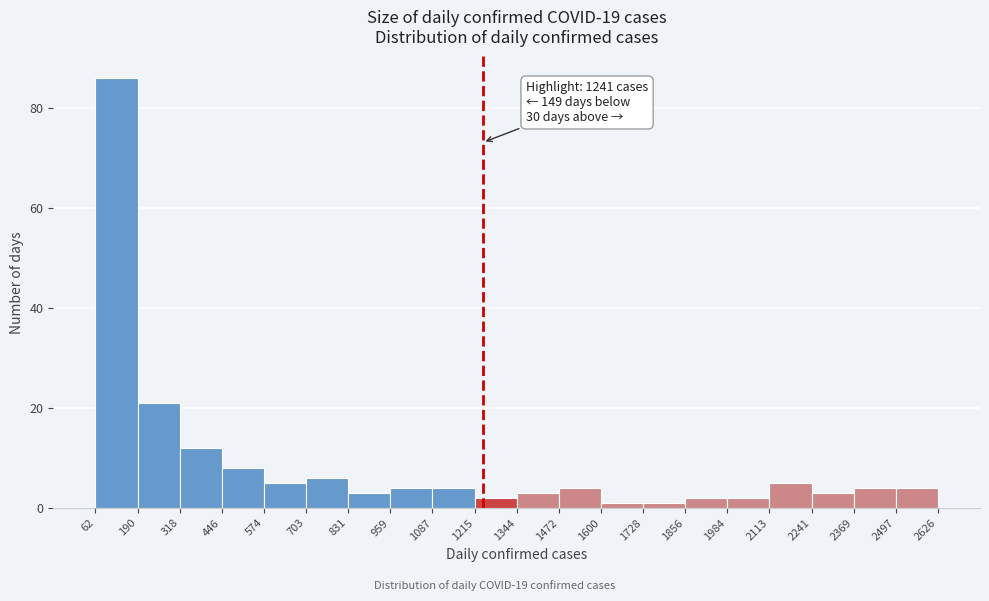

Which range on the x-axis has the tallest bar?

62 to 190